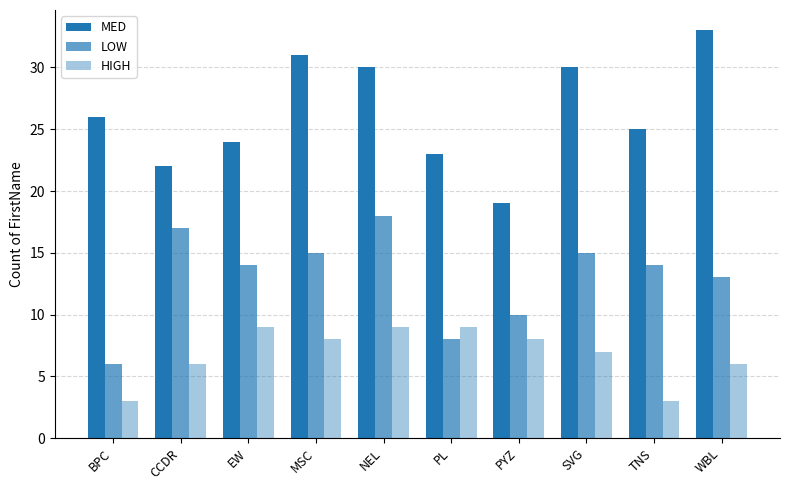

What is the label of the 1st bar from the right?

WBL